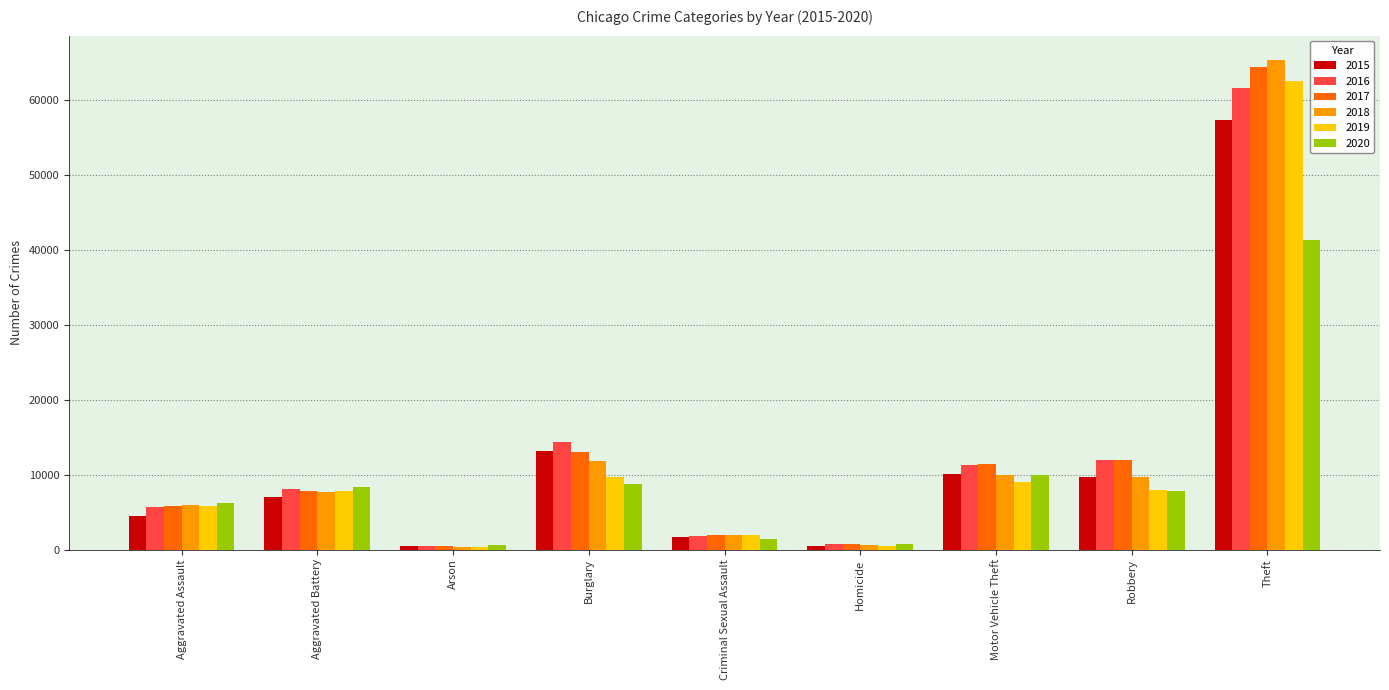

Which category has the highest value across all series?

Theft